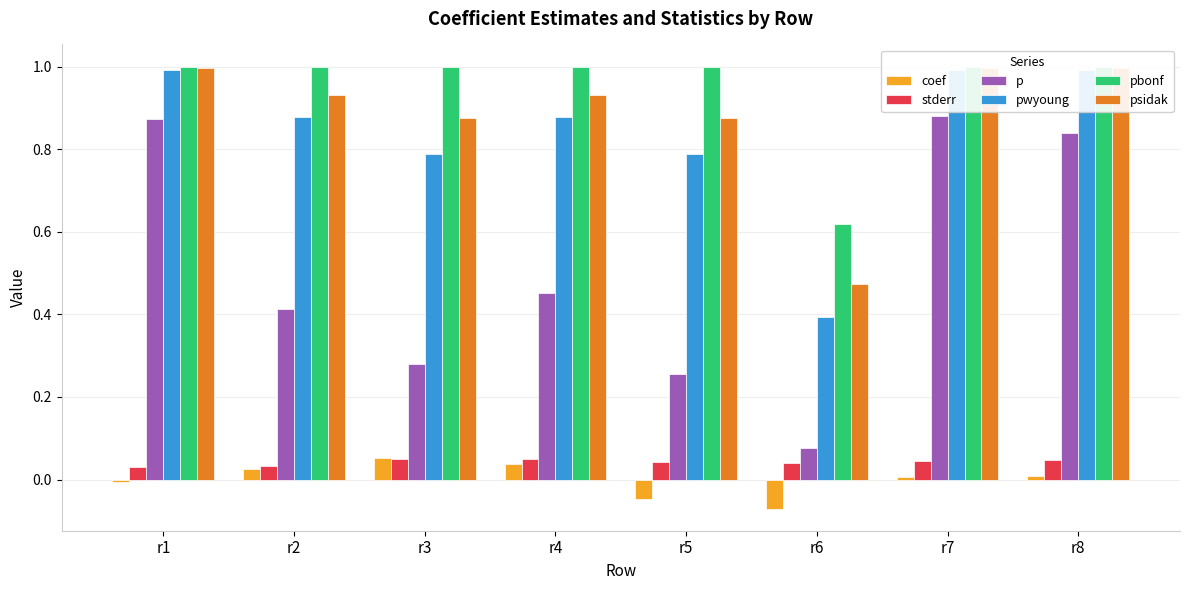

What is the sum of all pbonf values?

7.6